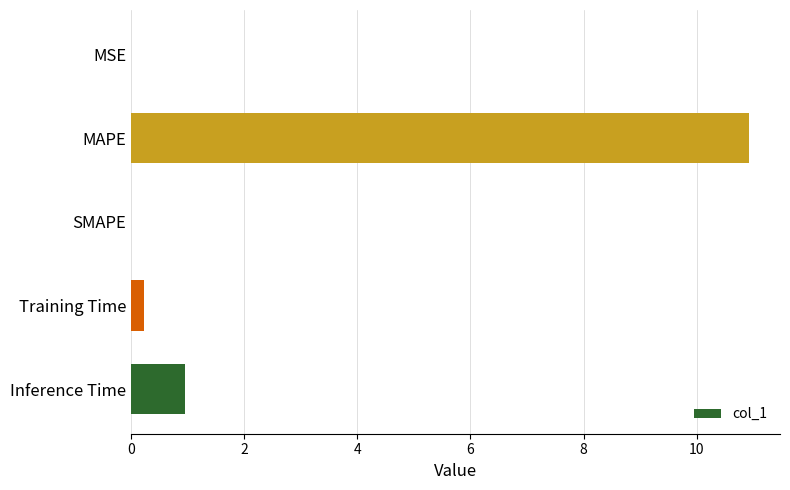

What is the average value?

2.4